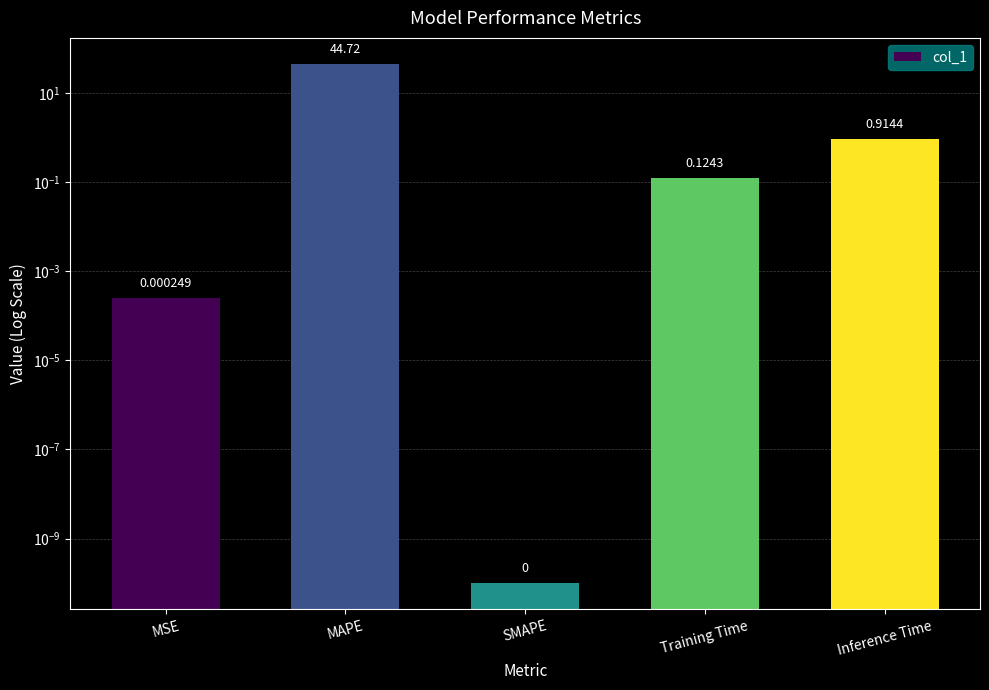

Where is the data nearest to the value 22?

Inference Time